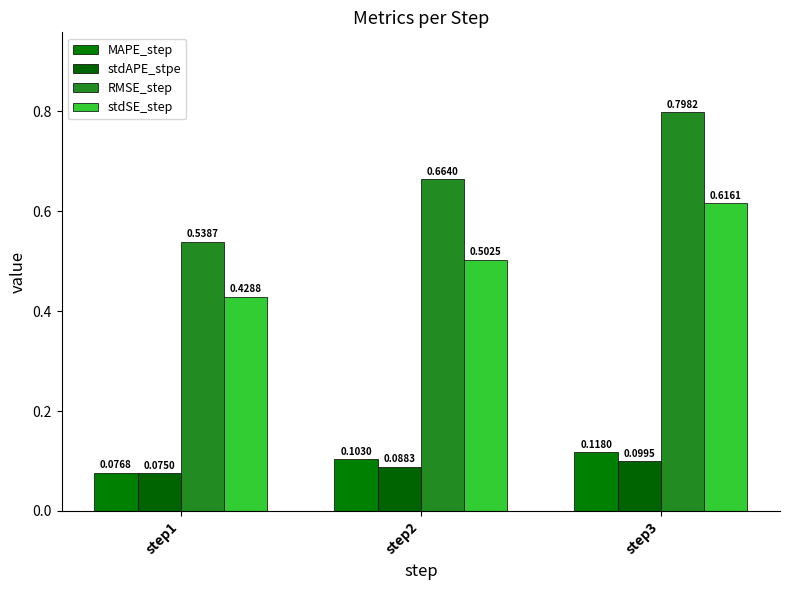

Where is RMSE_step nearest to the value 0?

step1